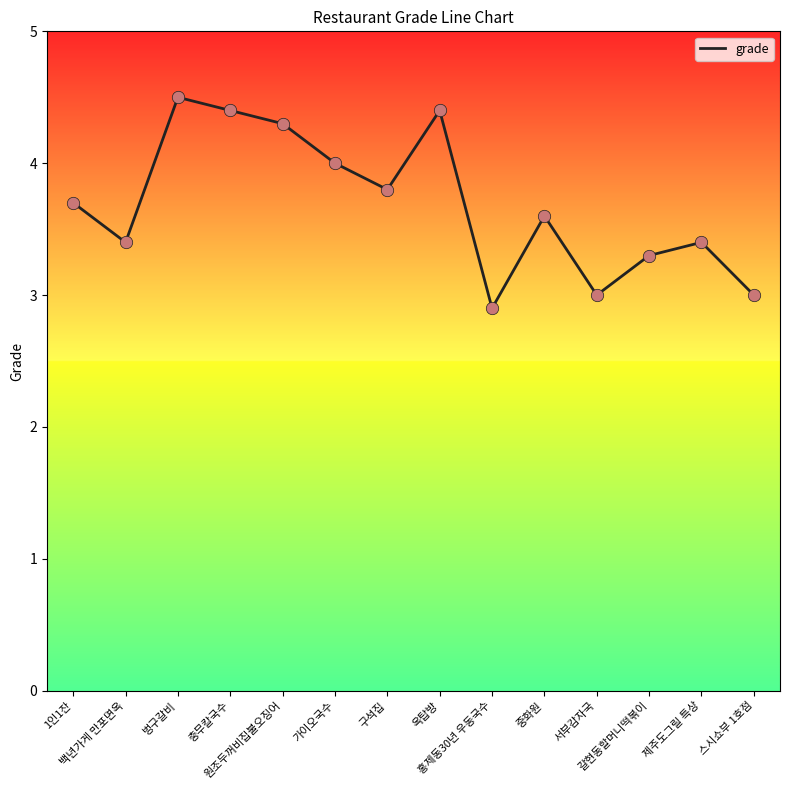

What is the ratio of the value at 가이오국수 to the value at 충무칼국수?

0.9